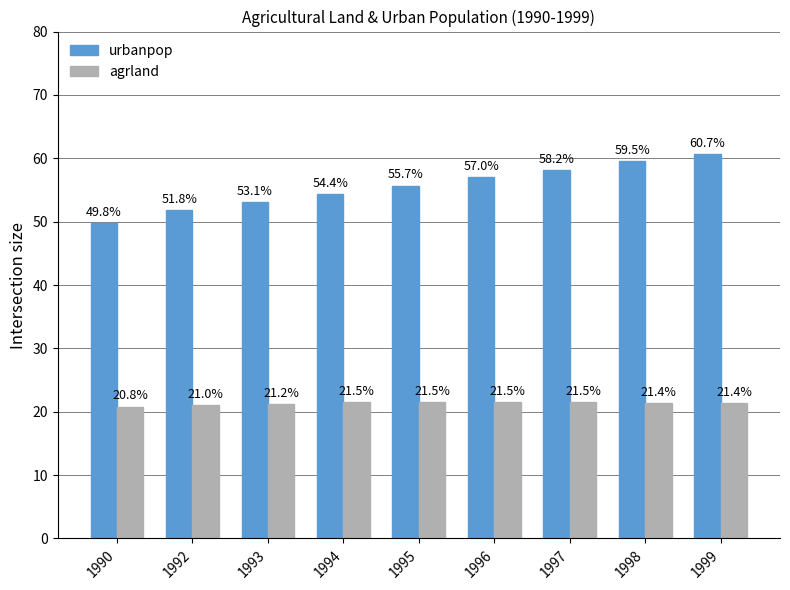

At how many categories does at least one series exceed 40?

9